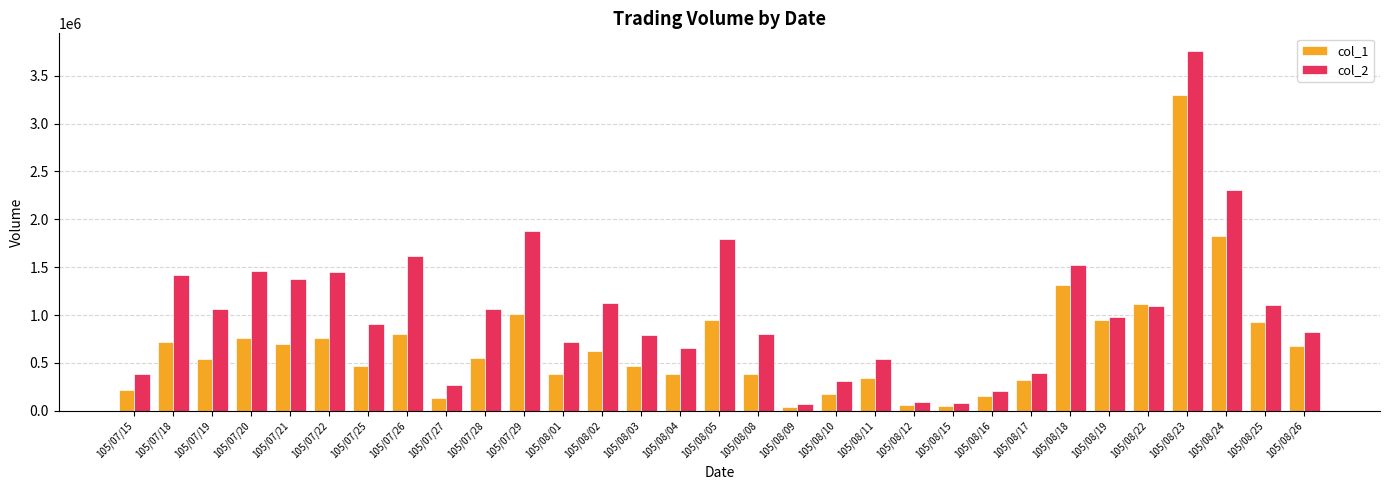

Which series has the widest spread of values?

col_2